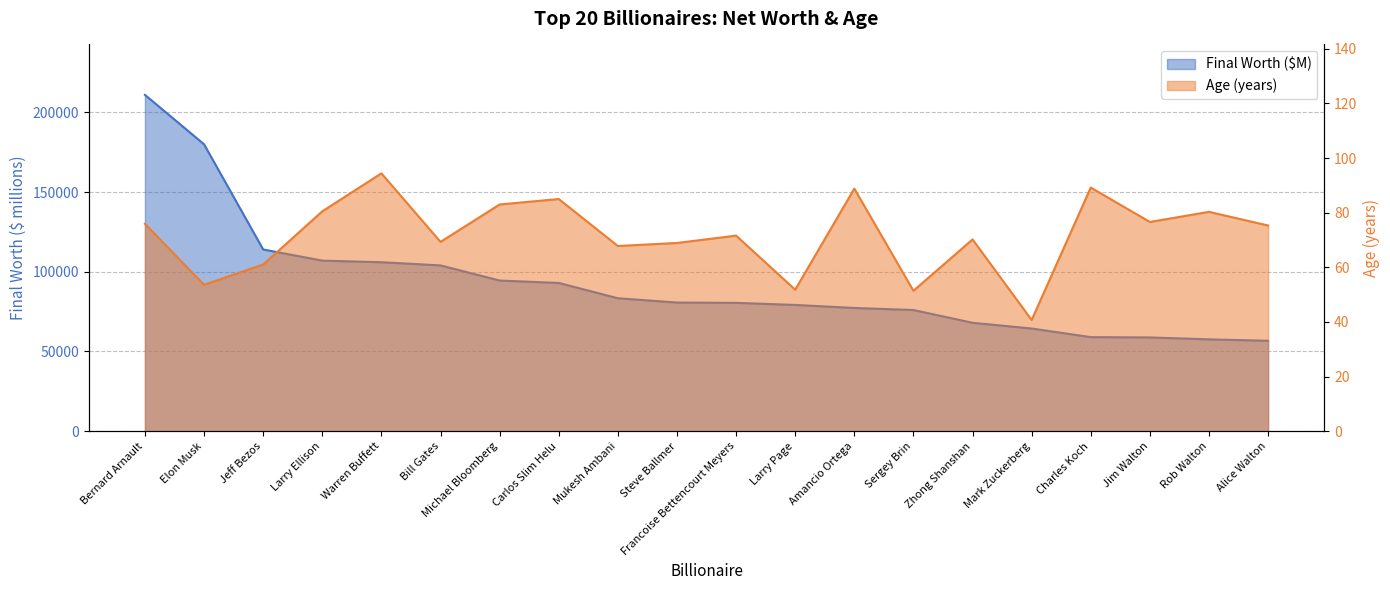

What are all the series names shown in the legend?

finalWorth, Age